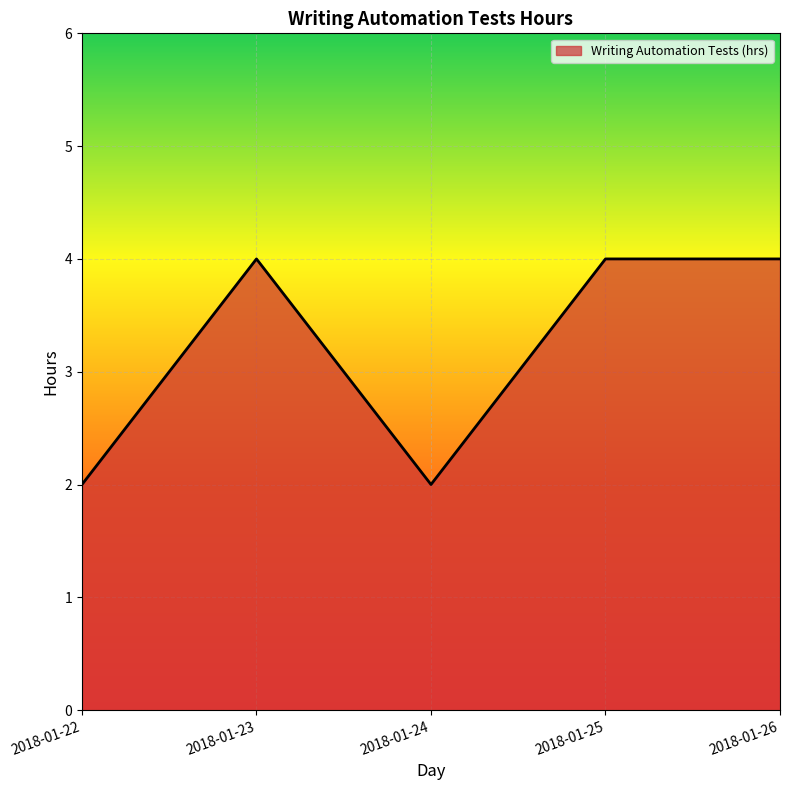

At which category does the data reach its first local peak?

2018-01-23